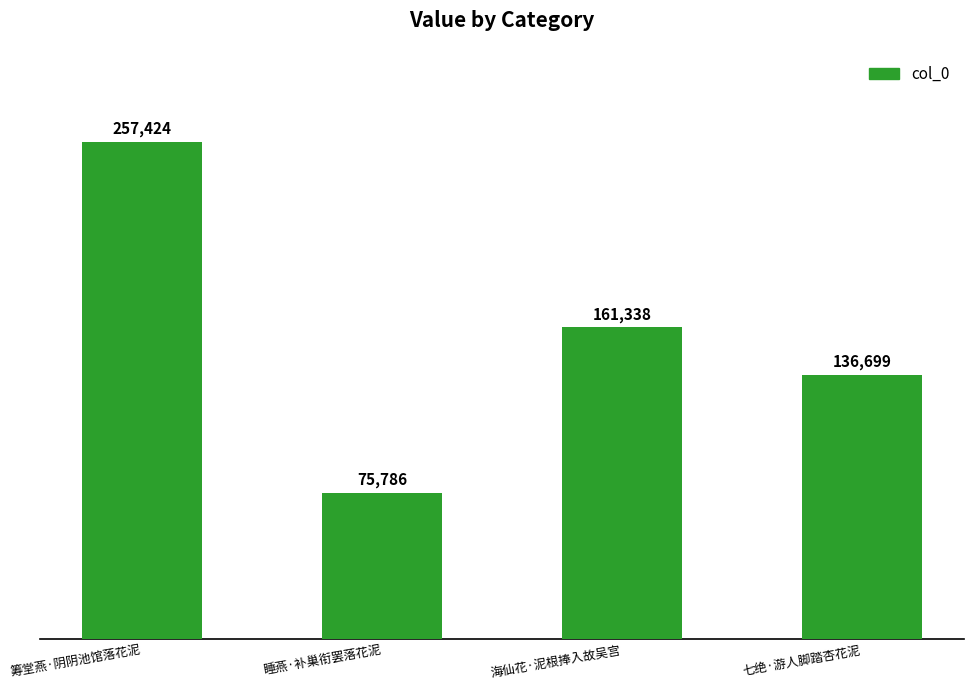

Count the values in the range 136699 to 257424.

3